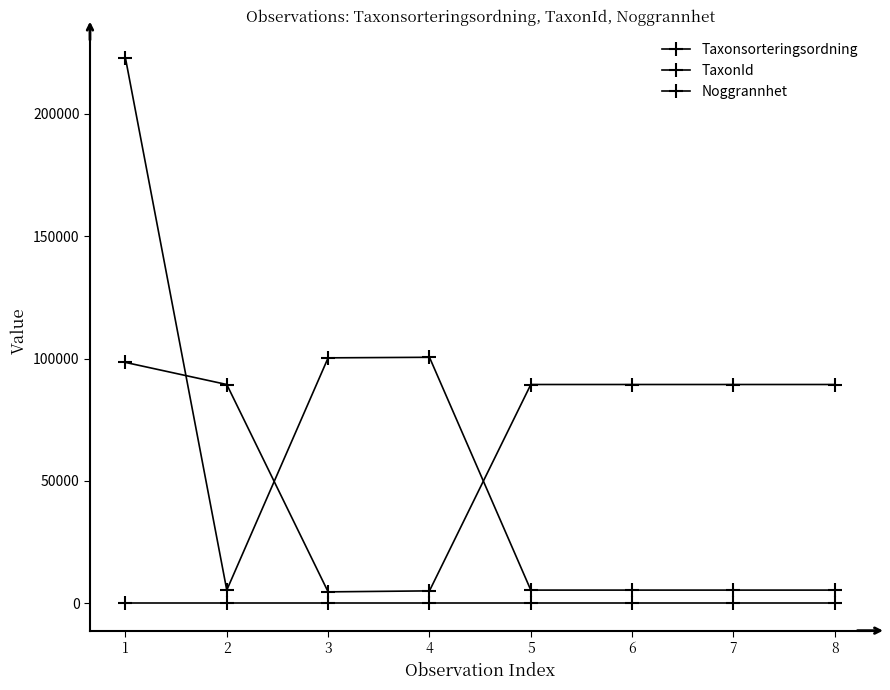

The value of TaxonId at 1 is 222771. True or false?

True